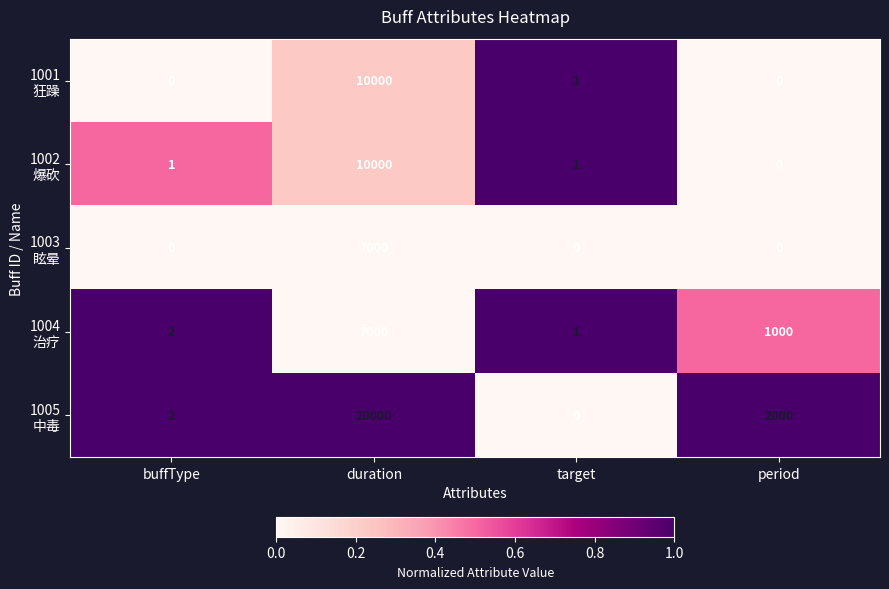

What is the spread (max minus min) of values at duration?

13000